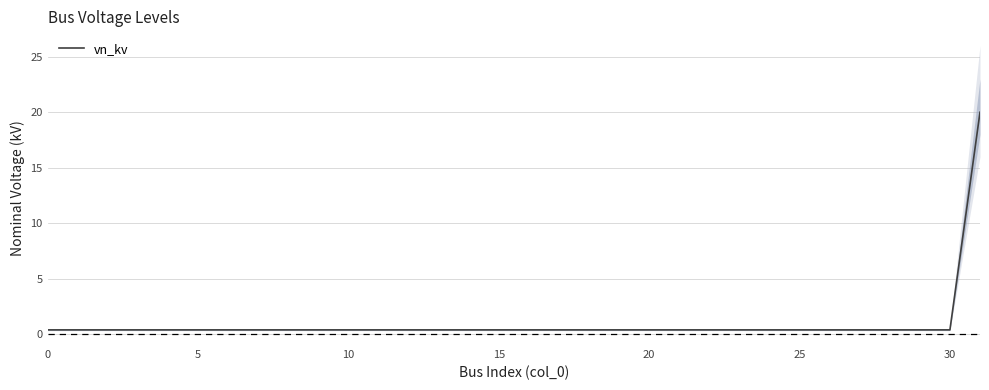

Is this an area chart (filled region under the line)?

No